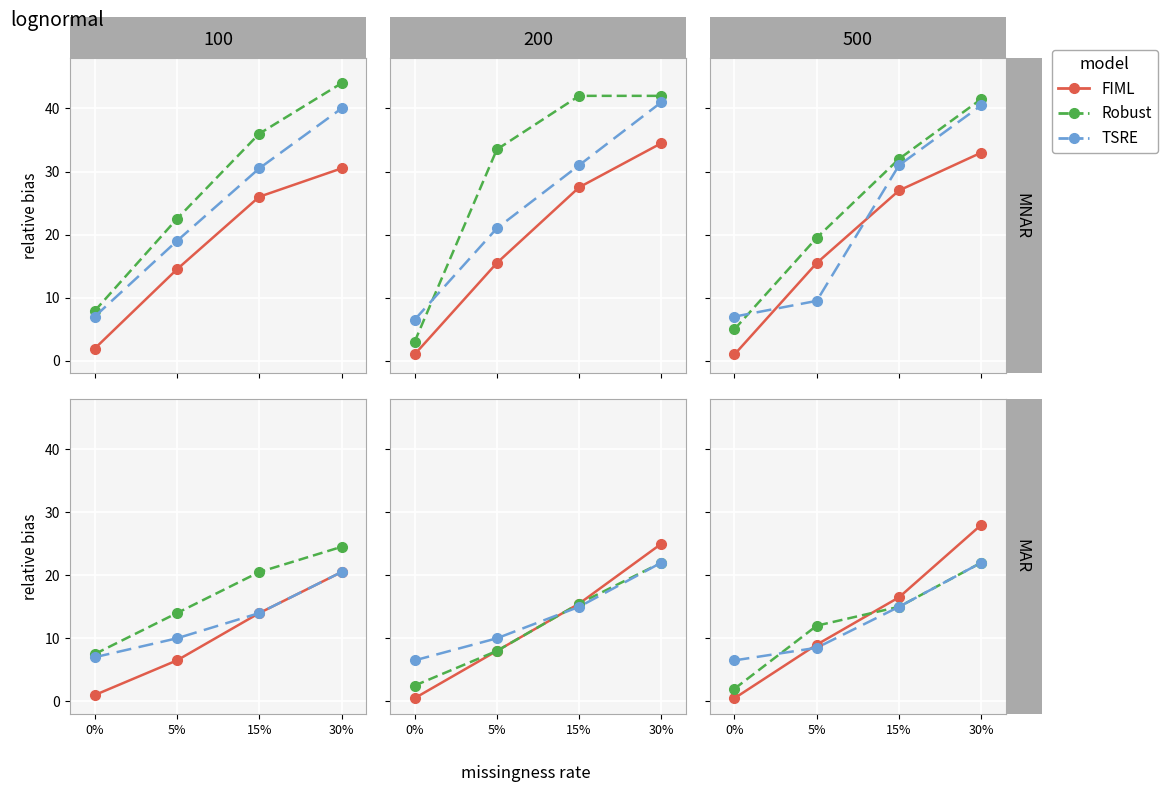

What is the lowest value of the Robust series?

2.0